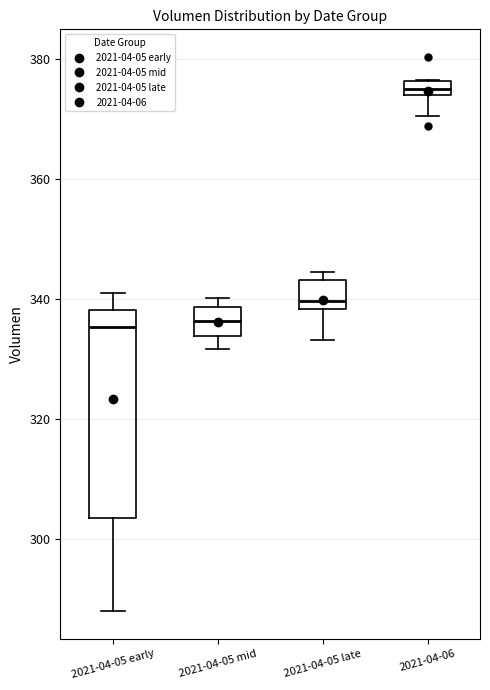

Where does the lower whisker of the box for 2021-04-06 end on the y-axis? The values are not printed on the chart, so give them approximately, as read against the axis.

370